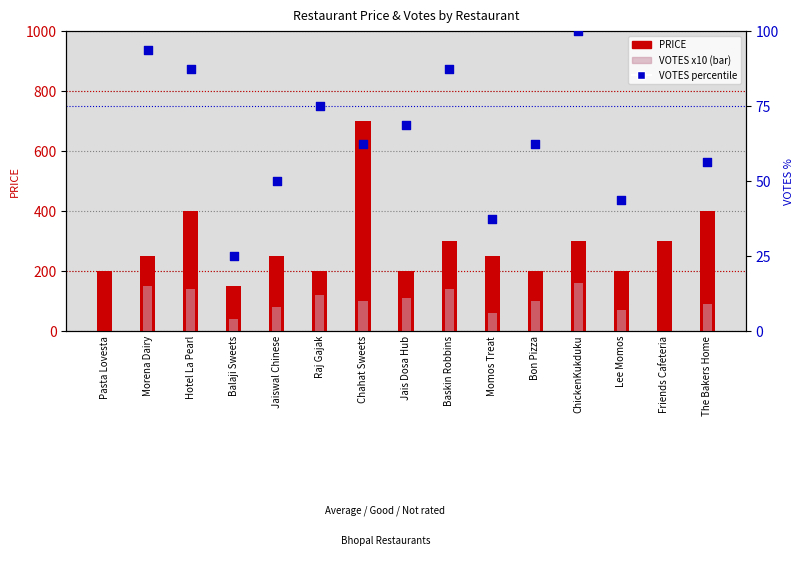

Which series has the widest spread of Y values?

PRICE